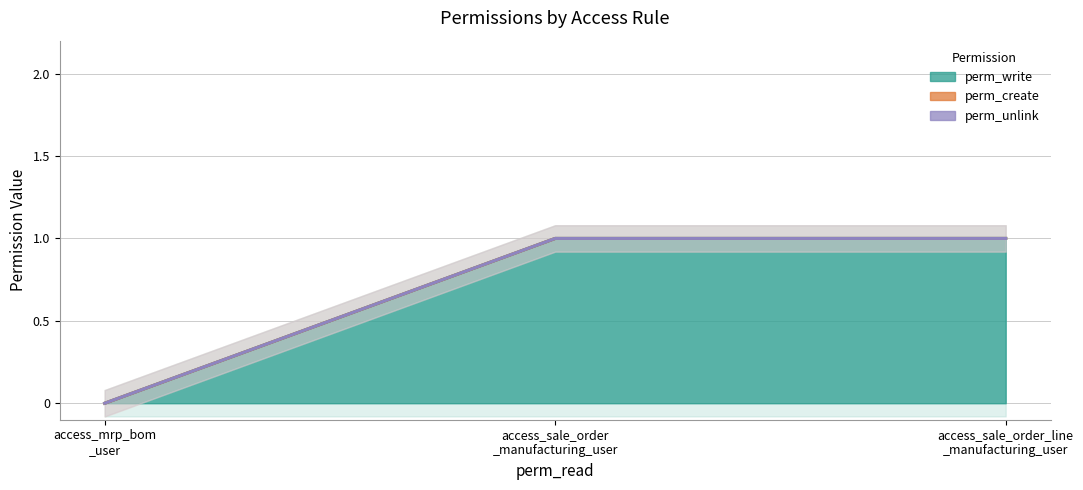

How many values in perm_write are above zero?

2